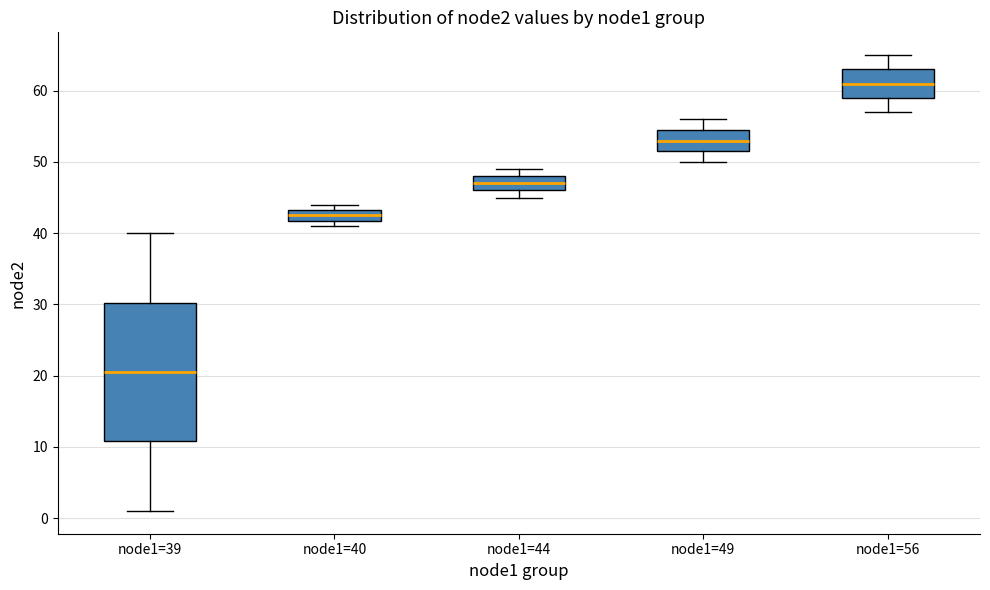

Where does the lower whisker of the box for node1=39 end on the y-axis? The values are not printed on the chart, so give them approximately, as read against the axis.

1